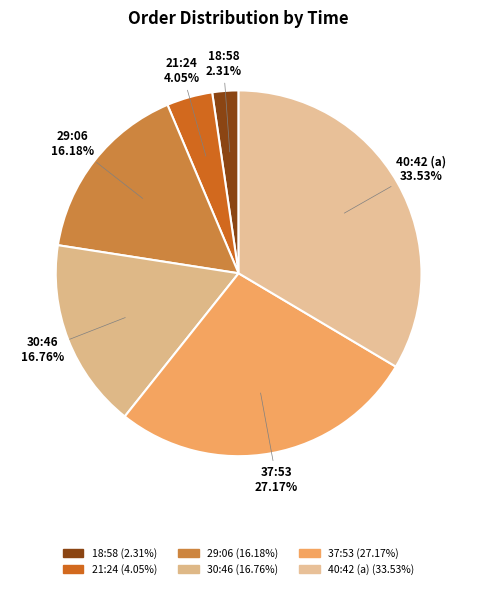

How many slices are in this pie chart?

6